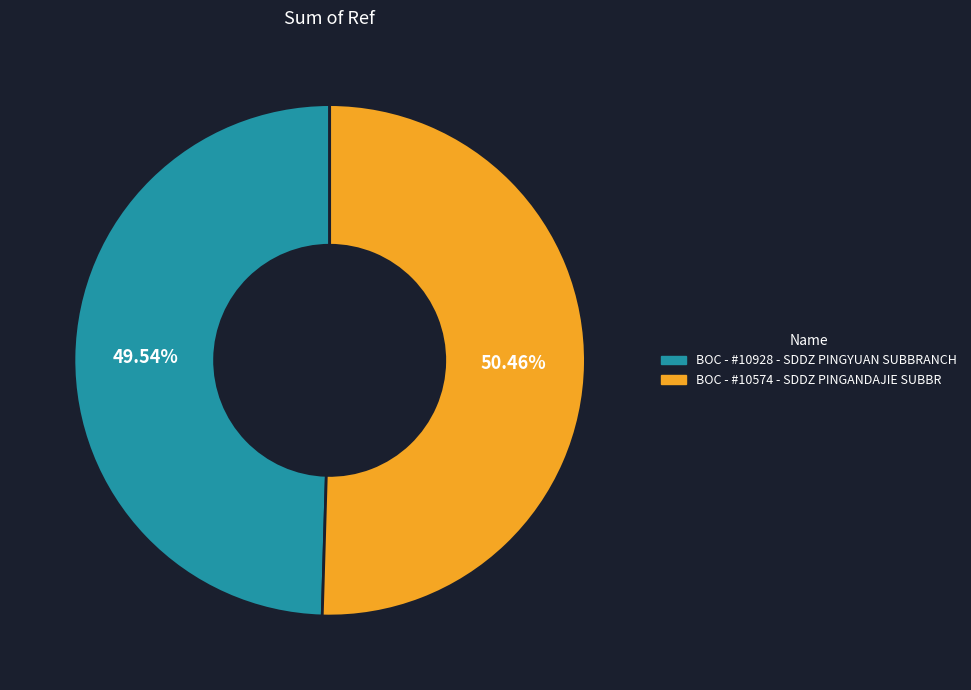

How many slices are in this pie chart?

2